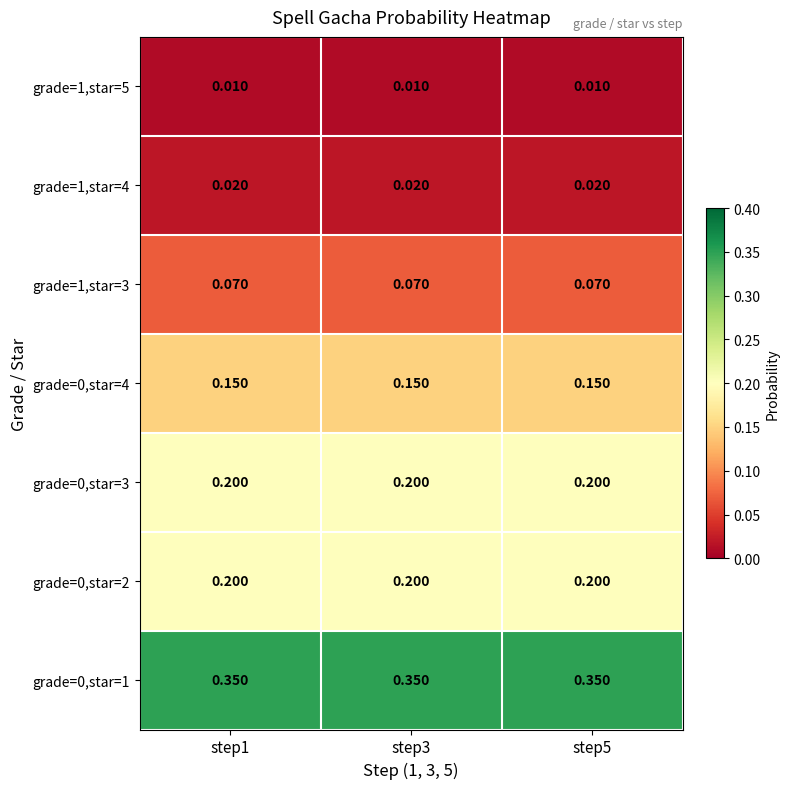

Count the number of categories in the chart.

3